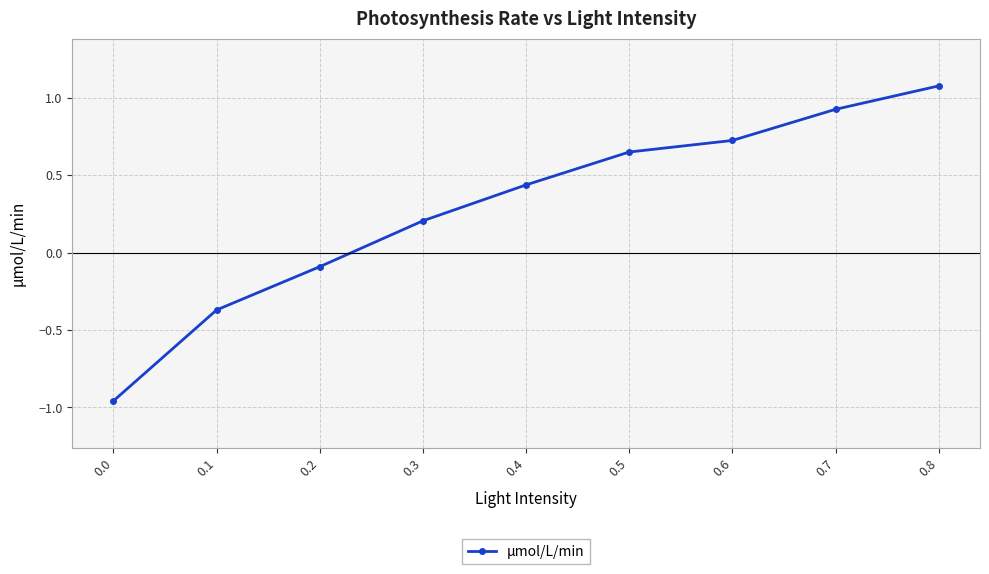

What is the difference between the second highest and minimum values?

1.9